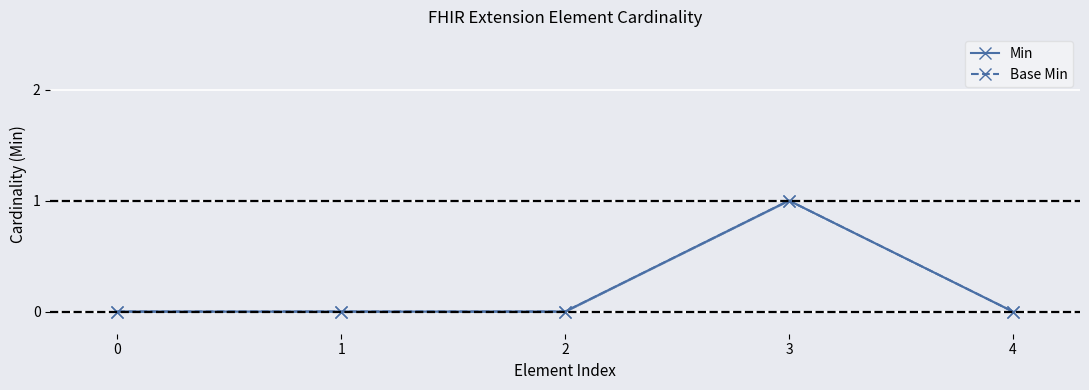

True or false: Min and Base Min intersect in this chart.

False